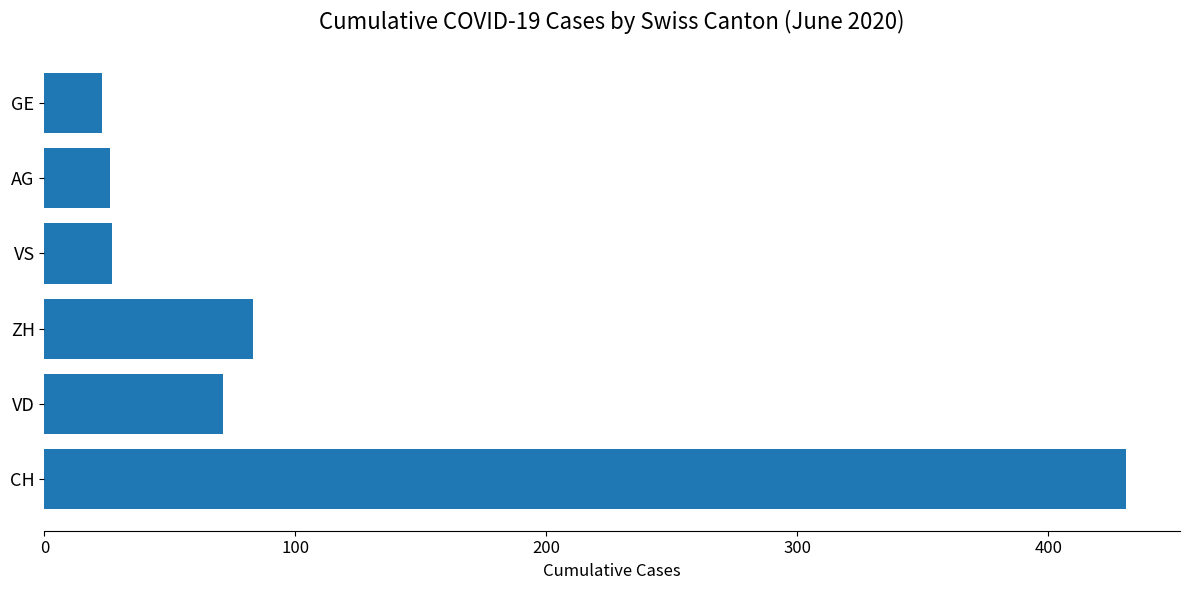

True or false: the data shows 26 at AG.

True